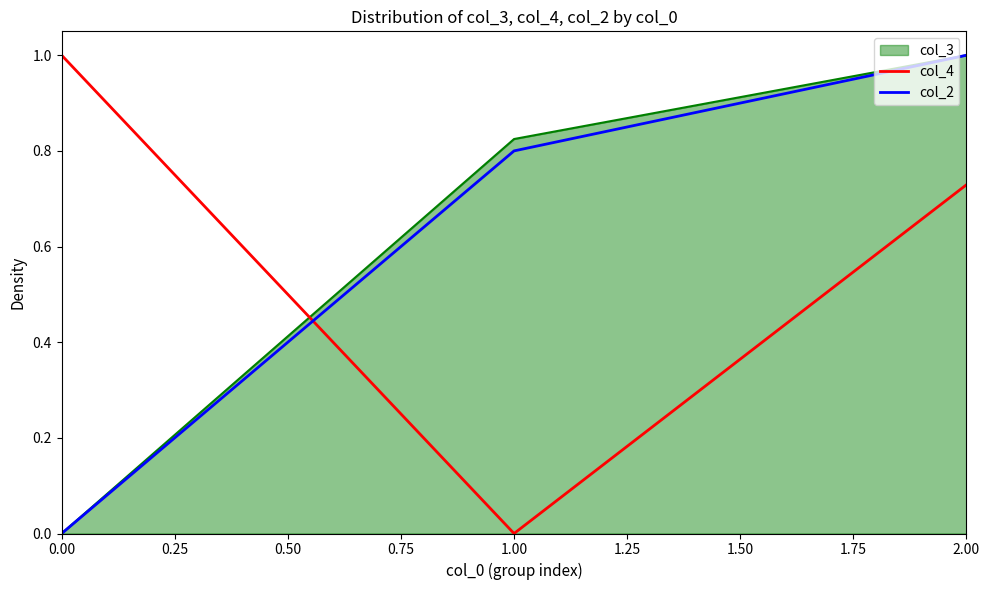

List the labels in order of col_2 value, largest first.

2.00, 1.00, 0.00